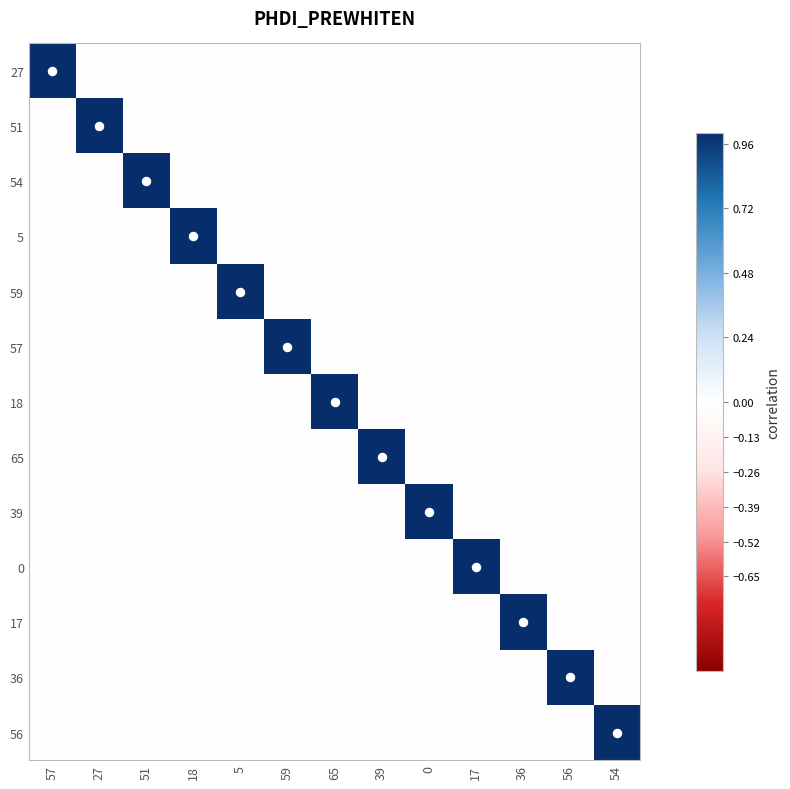

Between 17 and 0, which is larger?

17